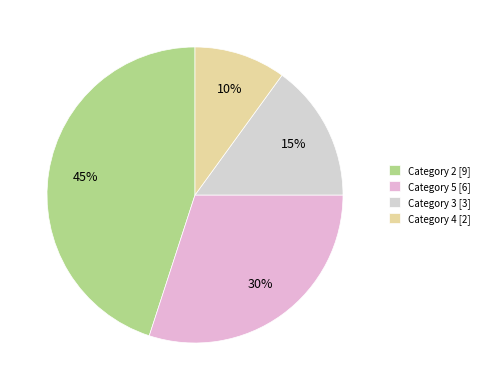

How many slices are in this pie chart?

4